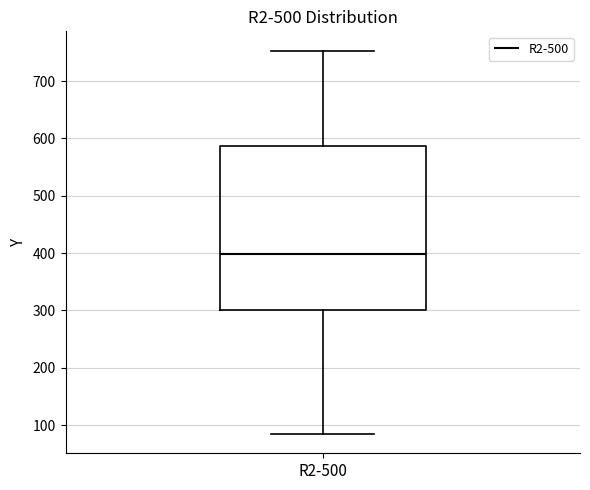

Where does the lower whisker of the box for R2-500 end on the y-axis? The values are not printed on the chart, so give them approximately, as read against the axis.

80